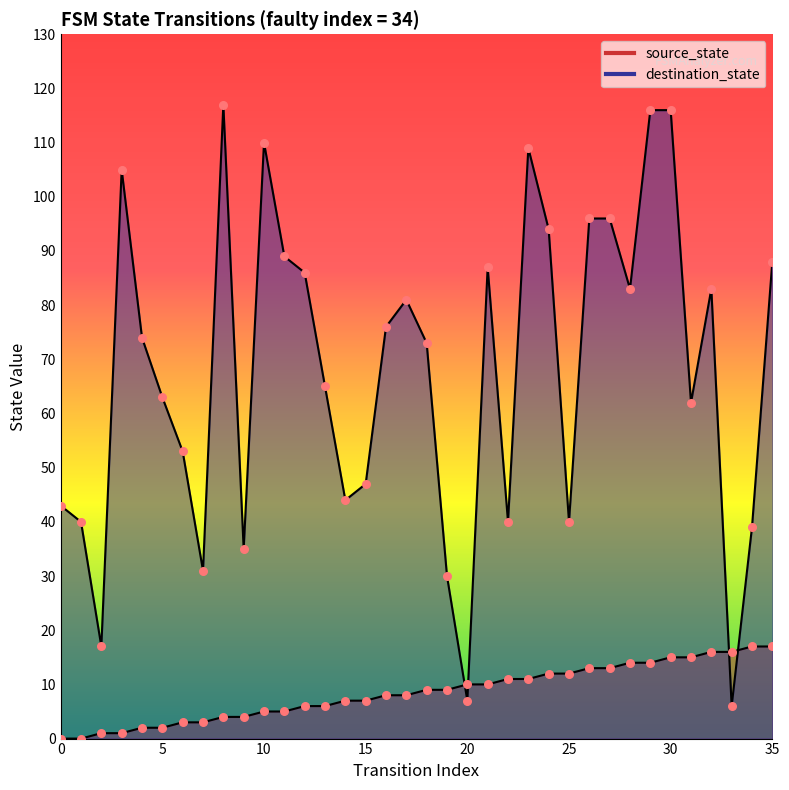

What are all the series names shown in the legend?

source_state, destination_state